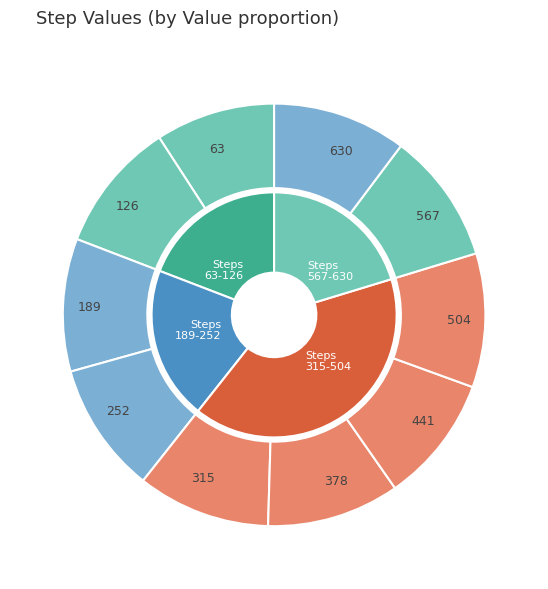

What portion of the pie excludes 252?

90.0%